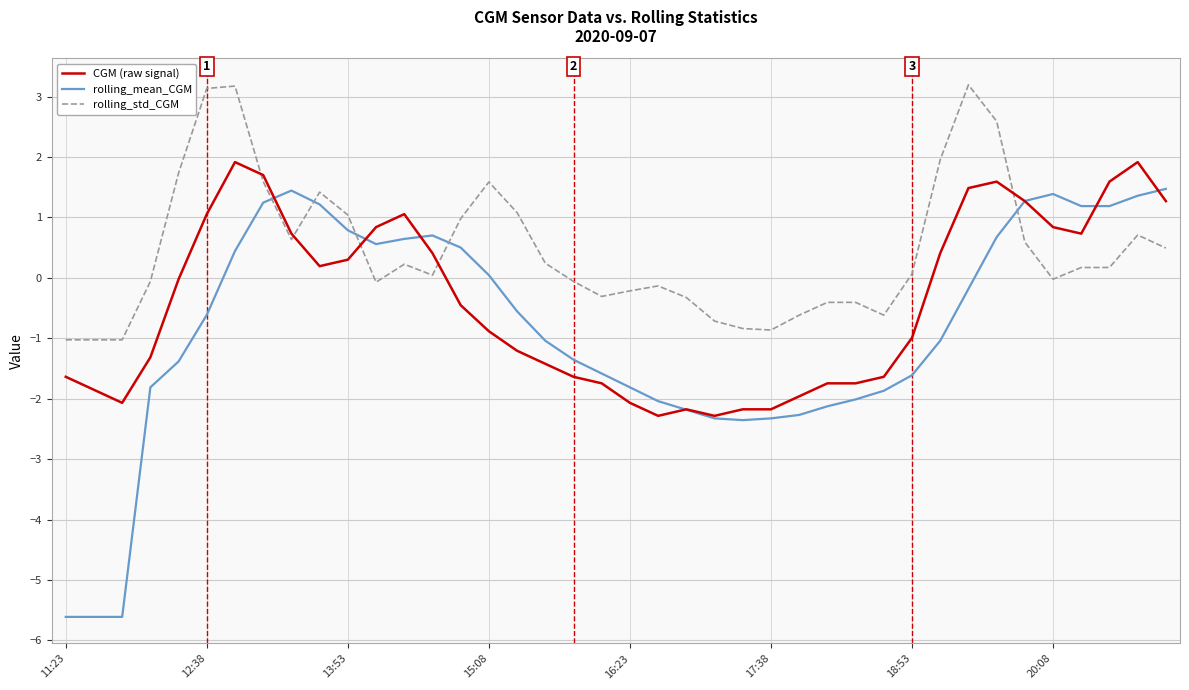

Which series has the largest total across all categories?

rolling_std_CGM